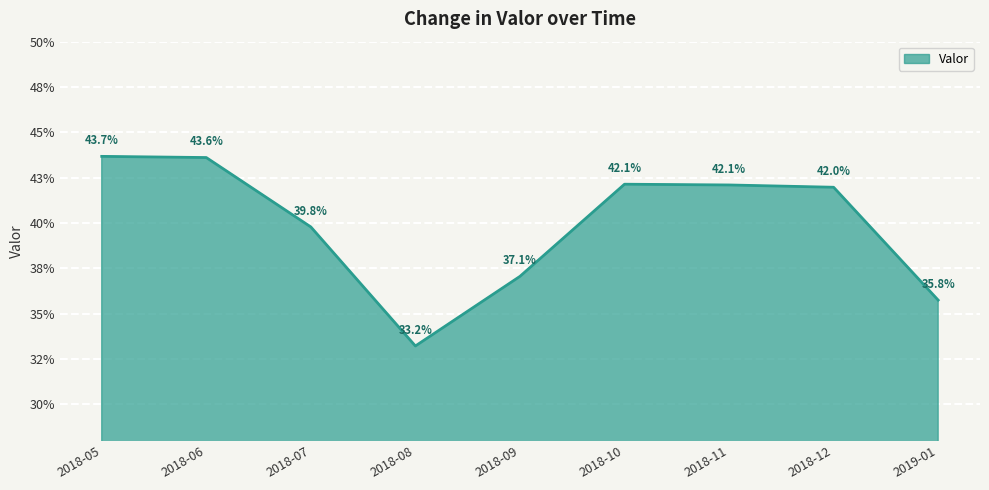

Read the value at 2018-12.

0.4